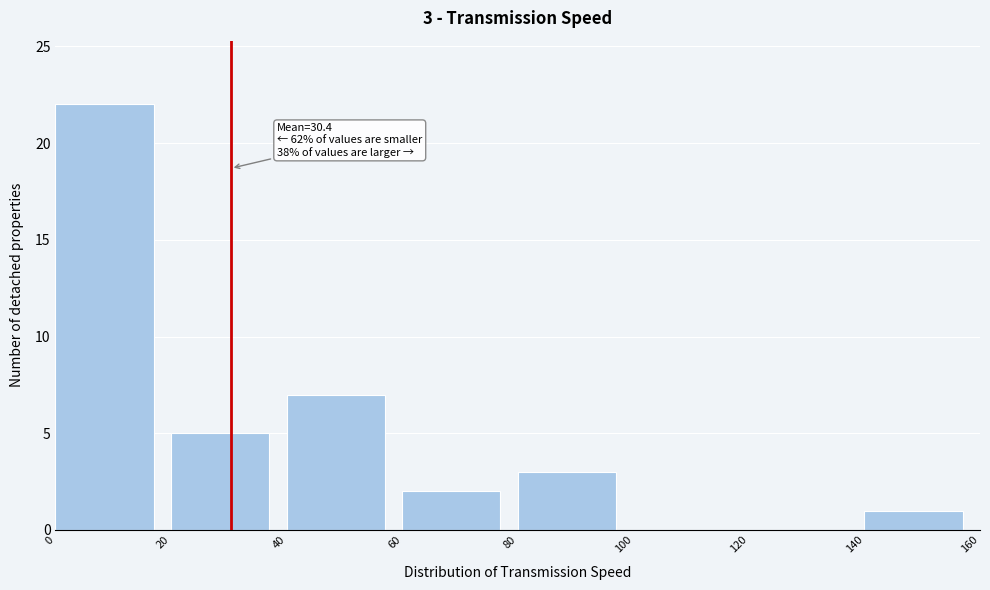

Which range on the x-axis has the tallest bar?

0 to 20